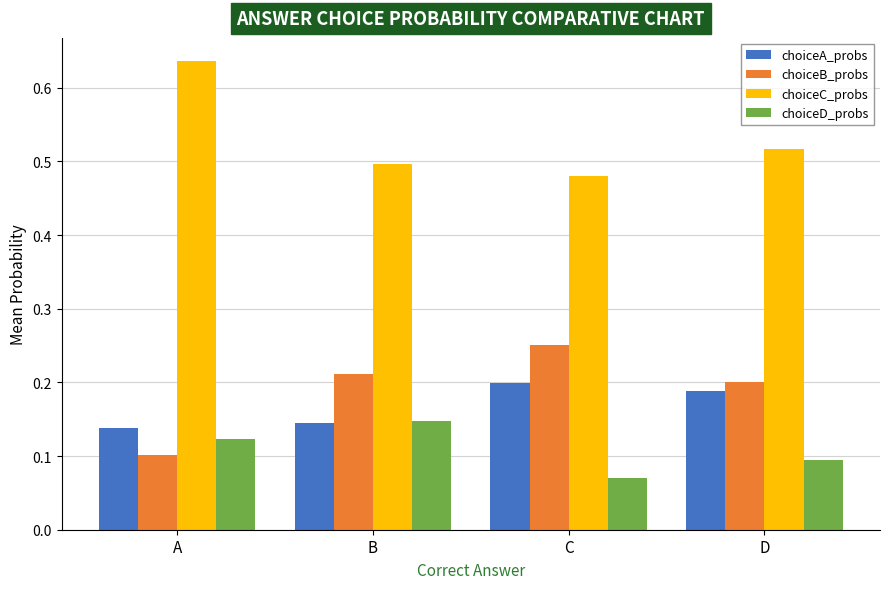

At which label is choiceD_probs closest to 0?

C